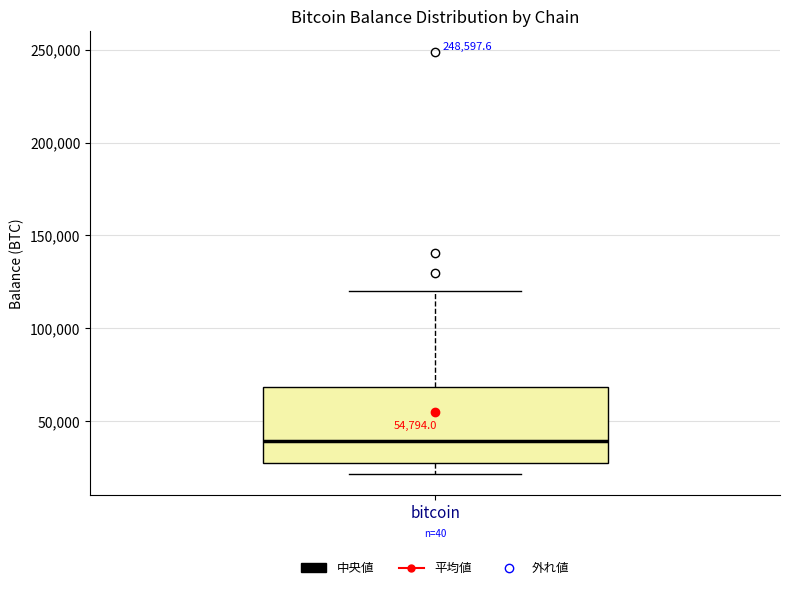

Read this box plot against the y-axis: the position of the median line, the range covered by the box, and the ends of both whiskers. The values are not printed on the chart, so give them approximately, as read against the axis.

median 40000, box 25000 to 70000, whiskers 20000 to 120000